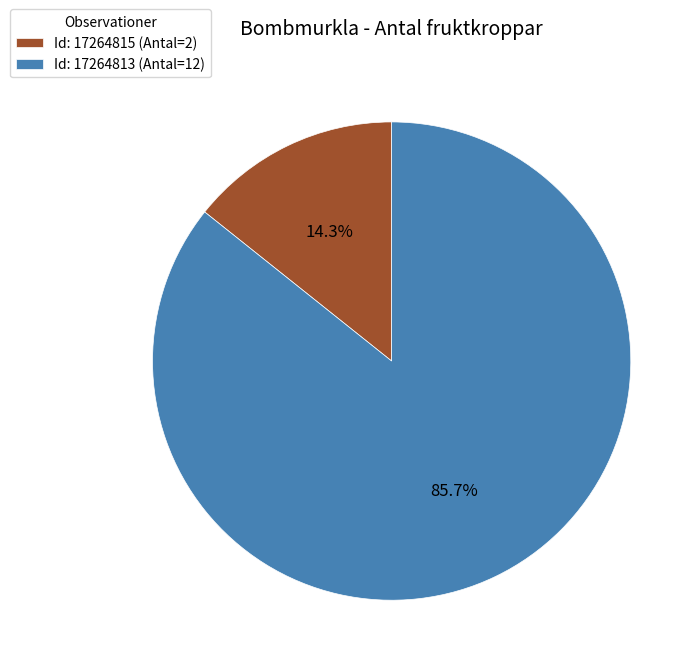

Is there any slice that represents more than half of the pie?

Yes